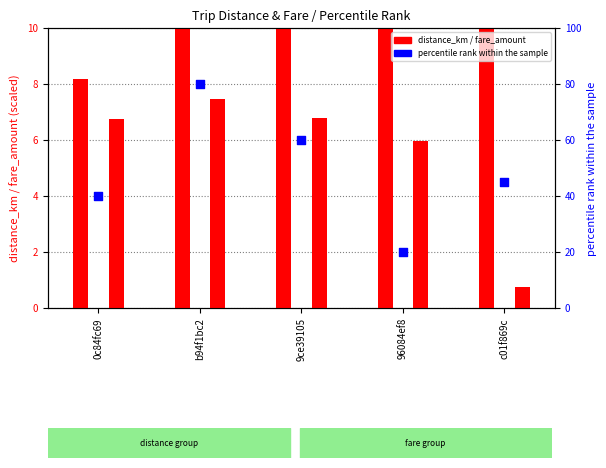

What is the total value across all series at c01f869c?

80.2